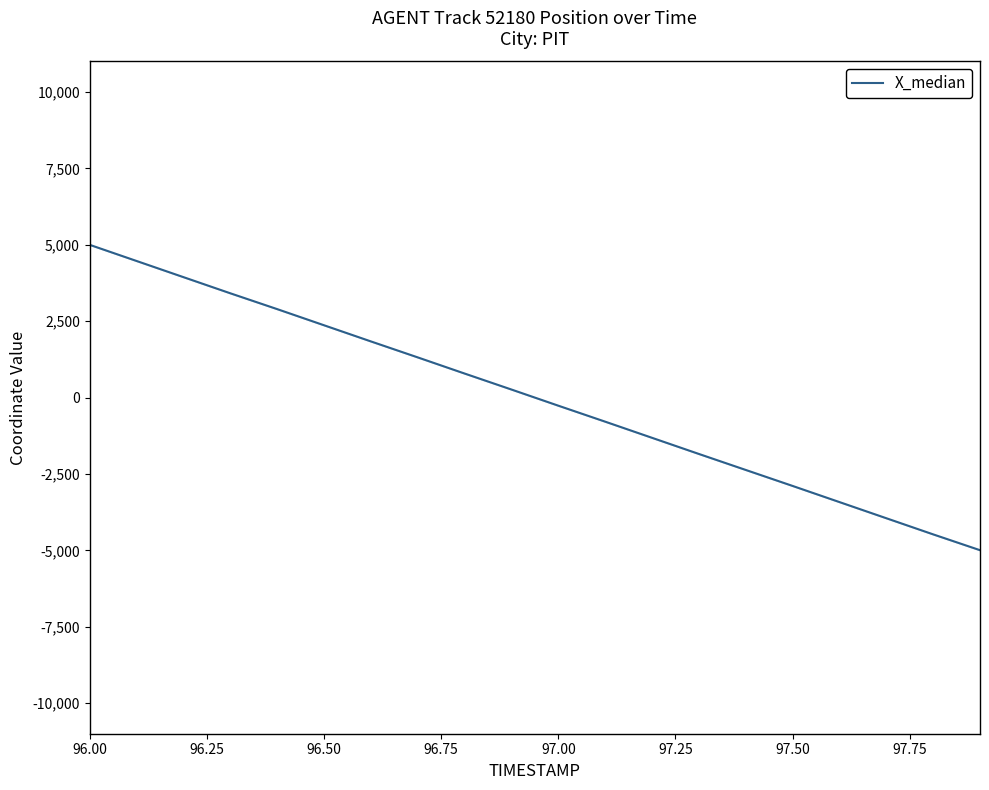

What is the minimum value for X_median?

-4993.6